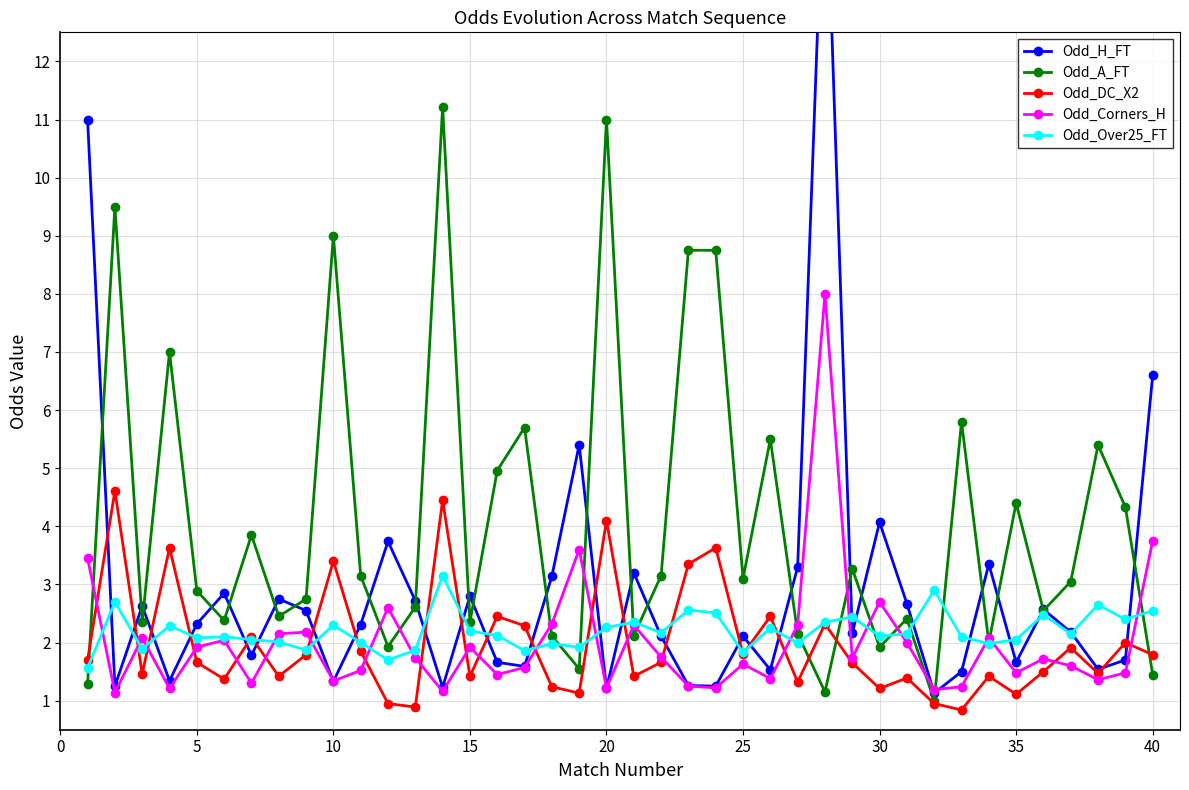

The Odd_DC_X2 series shows 1.1 at 40. True or false?

False